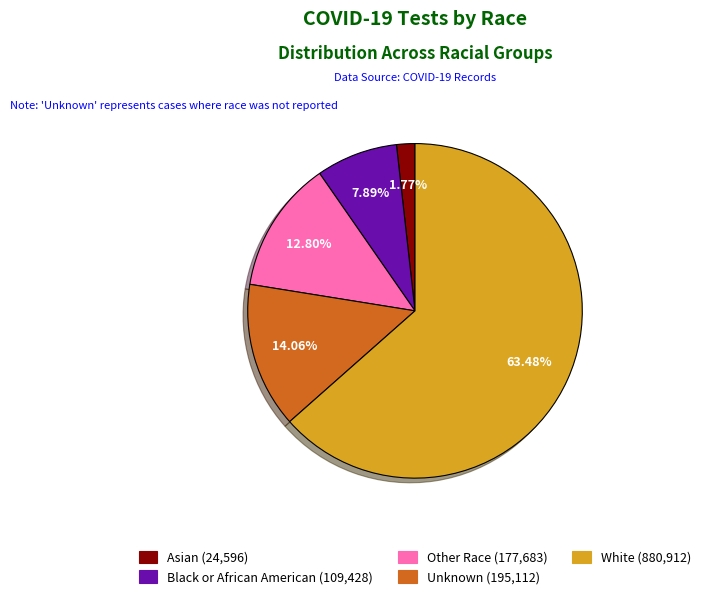

How many segments does this pie chart have?

5